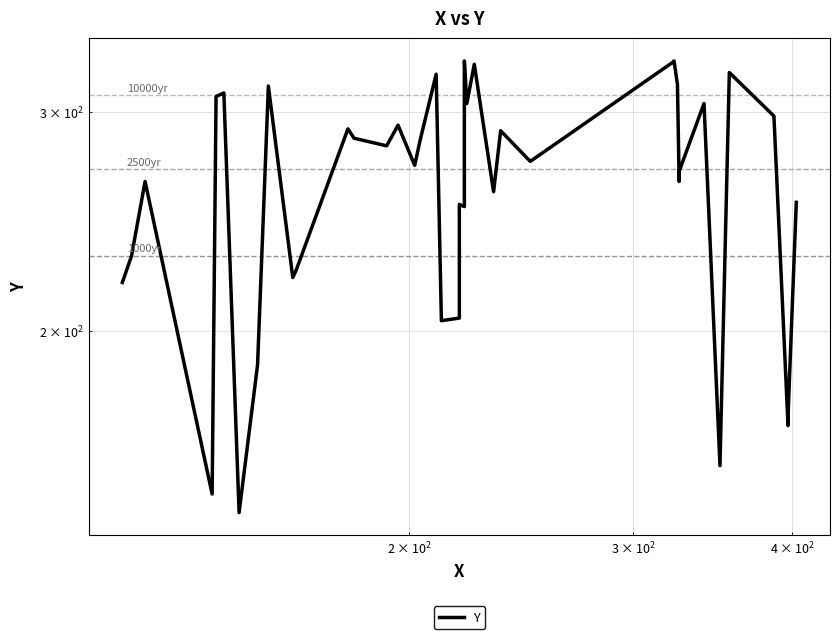

How many points are higher than both their immediate neighbors (excluding endpoints)?

13